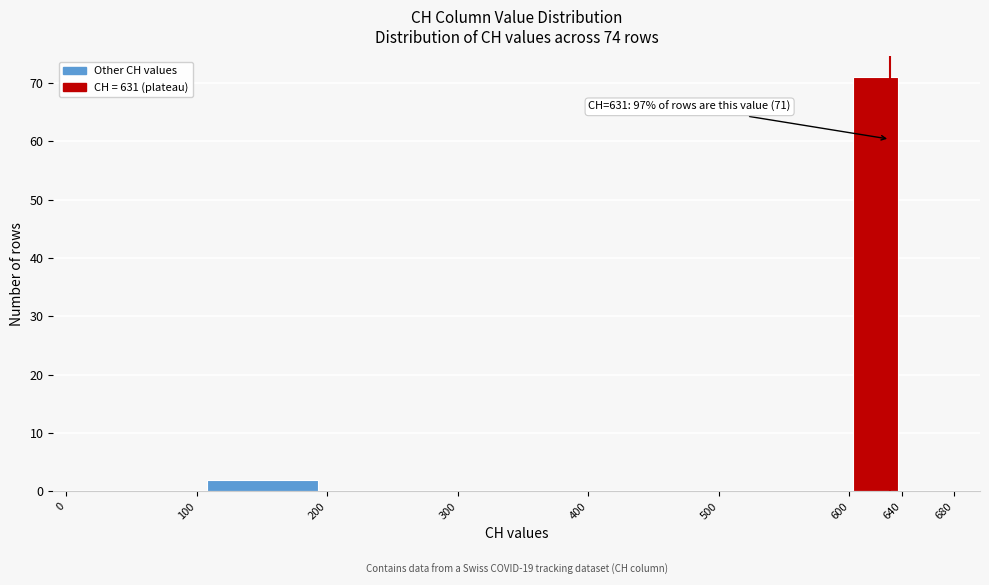

Over which range of the x-axis is the bar tallest?

600 to 640